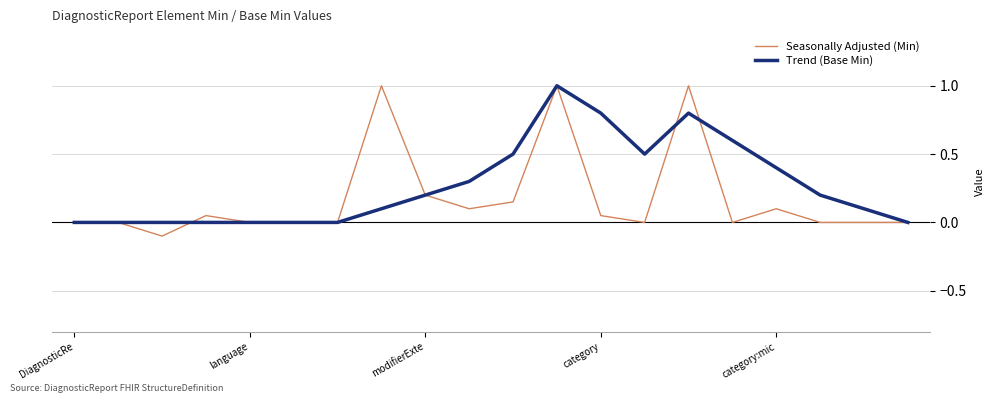

True or false: Trend (Base Min) and Seasonally Adjusted (Min) cross at least once.

True